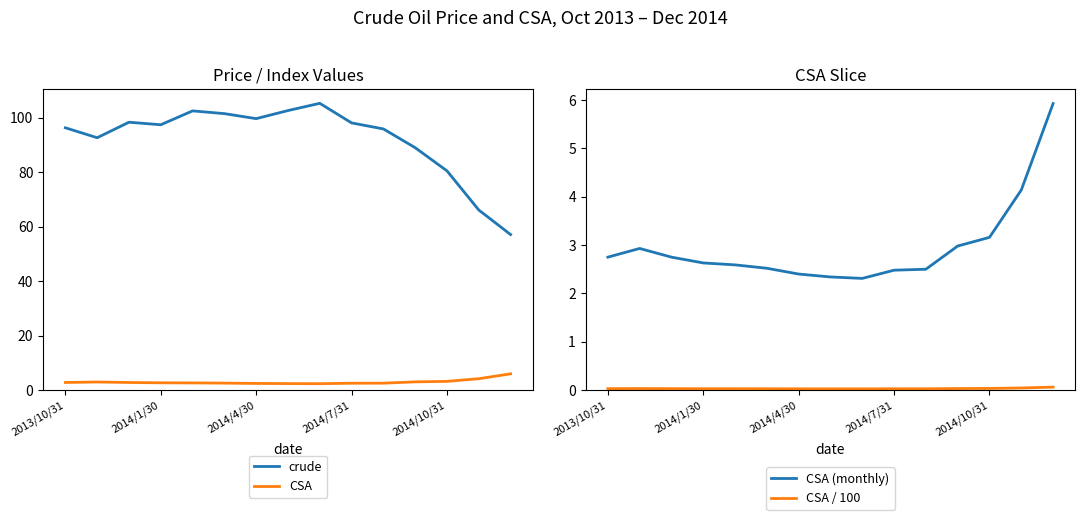

What are all the series names shown in the legend?

crude, CSA, CSA (monthly), CSA / 100